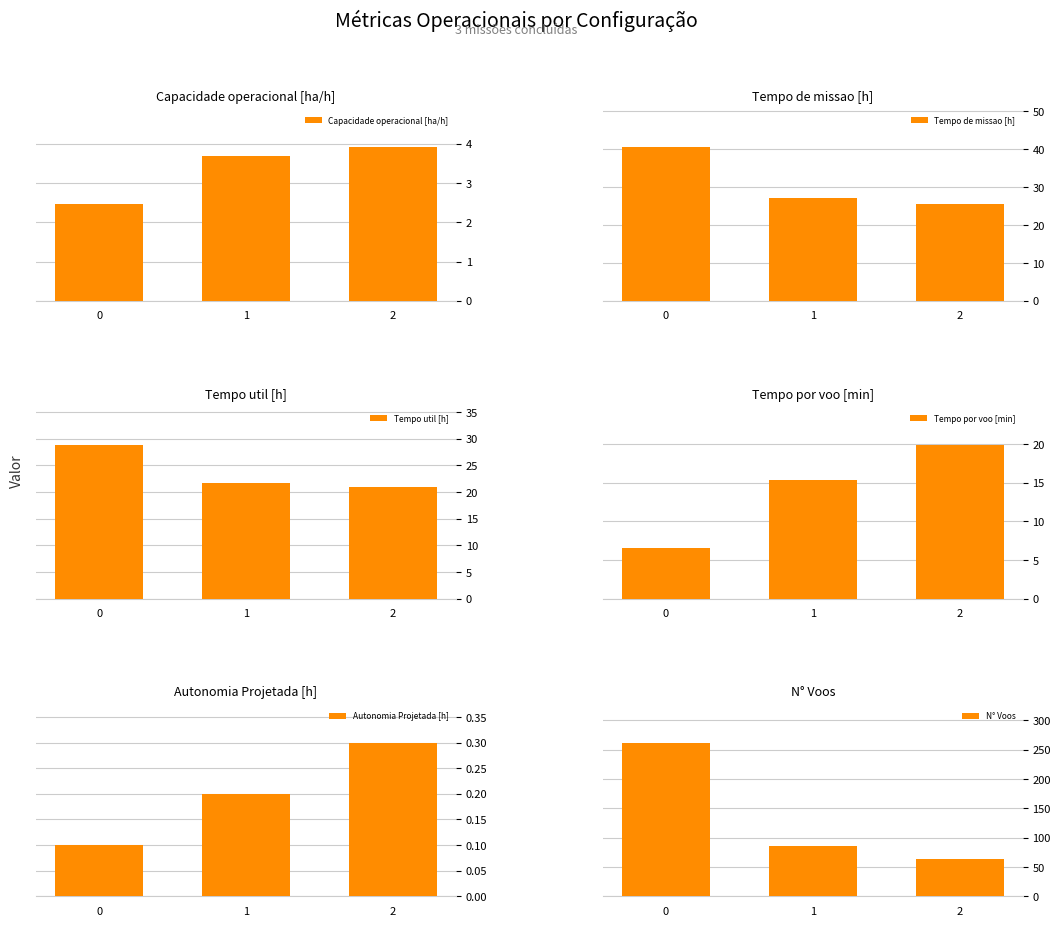

What are all the series names shown in the legend?

Capacidade operacional [ha/h], Tempo de missao [h], Tempo util [h], Tempo por voo [min], Autonomia Projetada [h], N° Voos